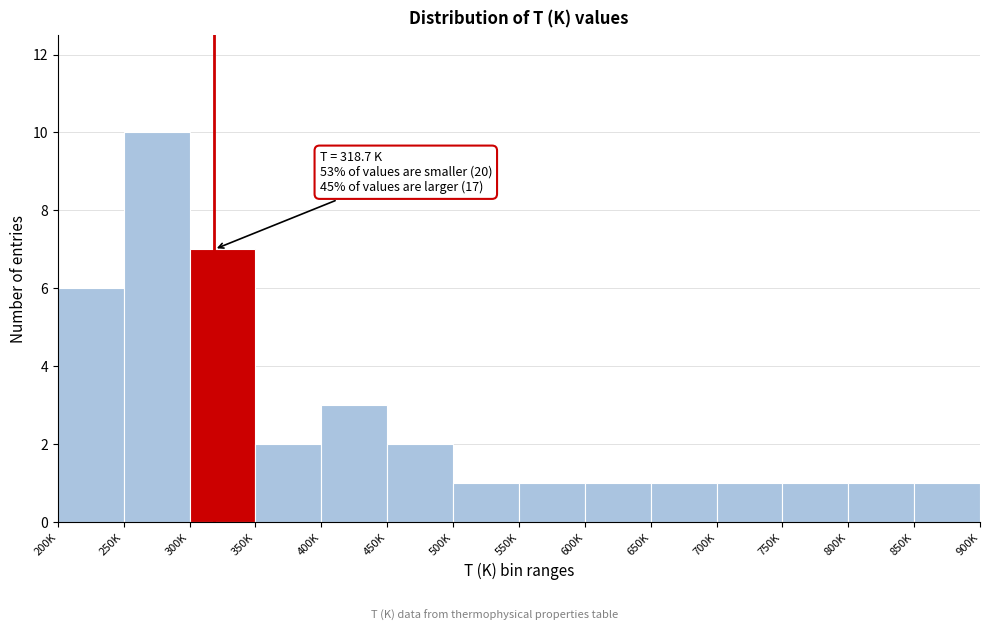

Reading left to right, list all the values displayed in this chart.

200K=6	250K=10	300K=7	350K=2	400K=3	450K=2	500K=1	550K=1	600K=1	650K=1	700K=1	750K=1	800K=1	850K=1